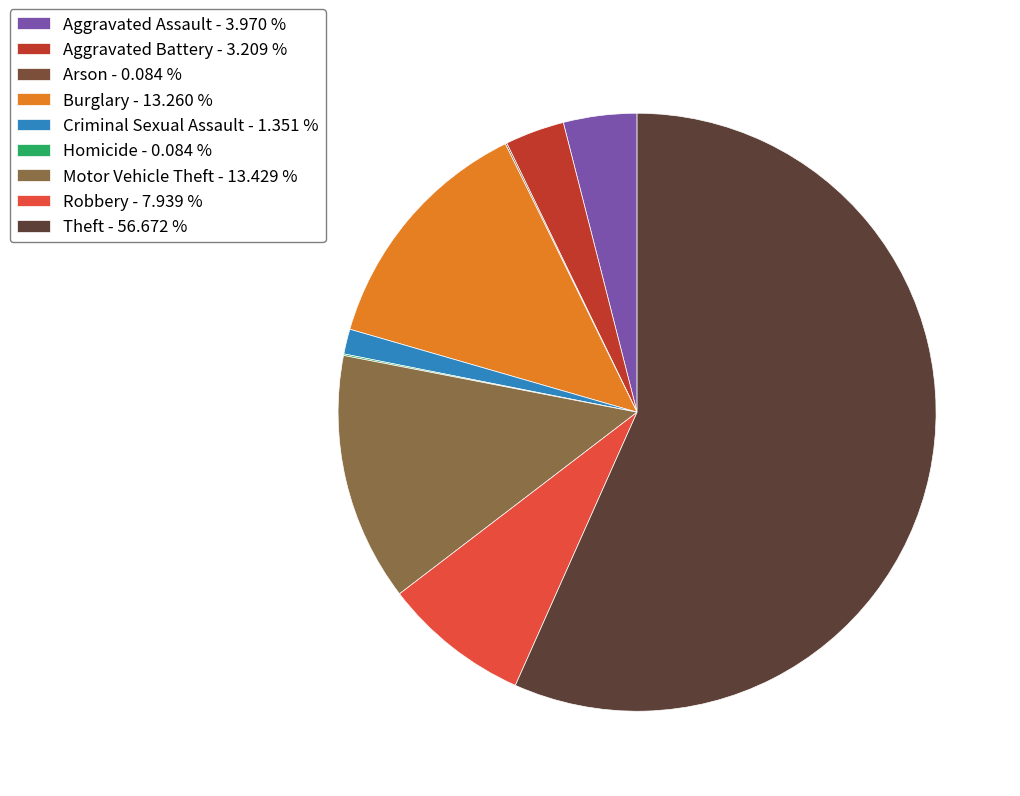

Is the sum of Robbery and Burglary greater than half?

No